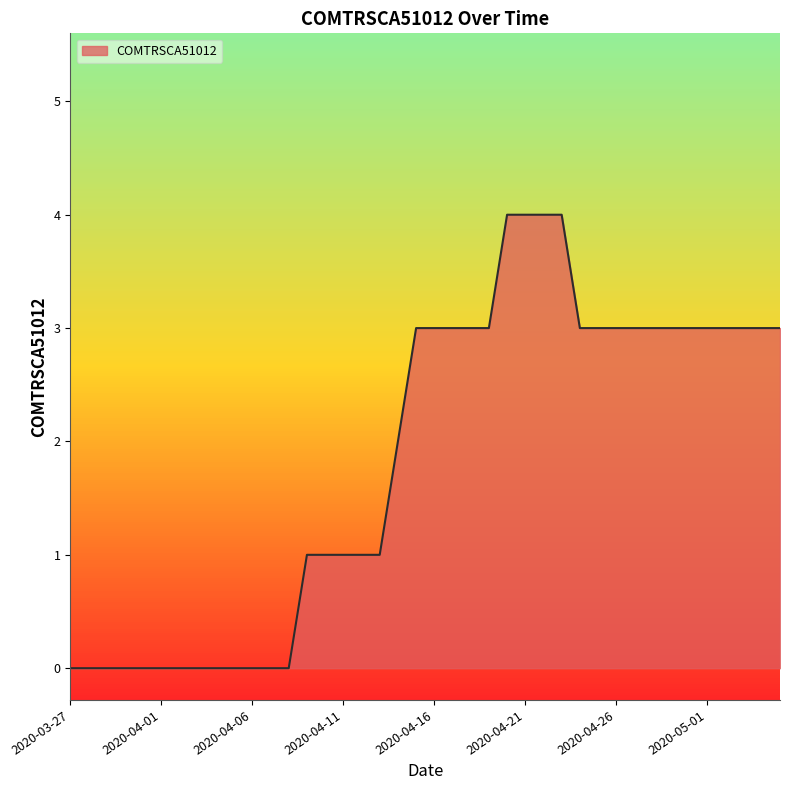

What is the greatest value displayed?

4